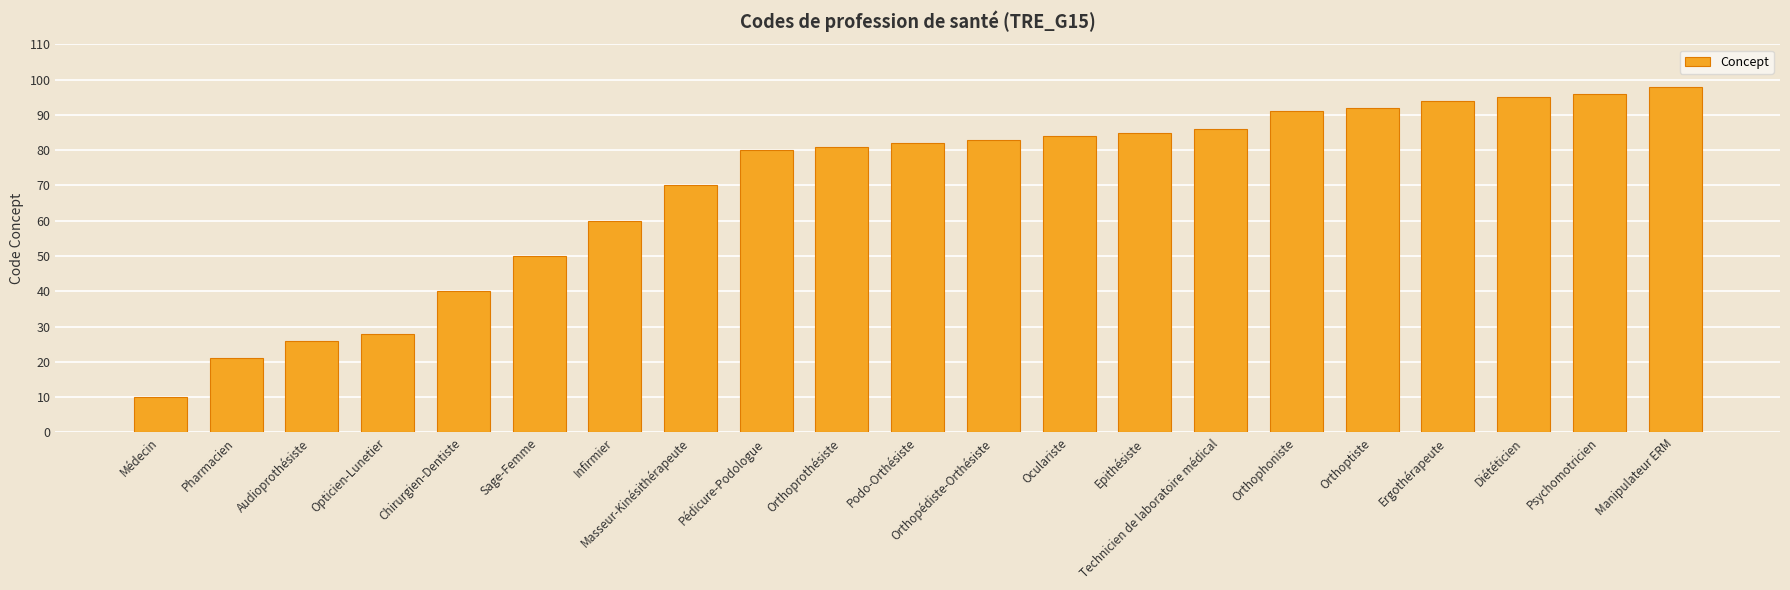

What is the smallest value displayed?

10